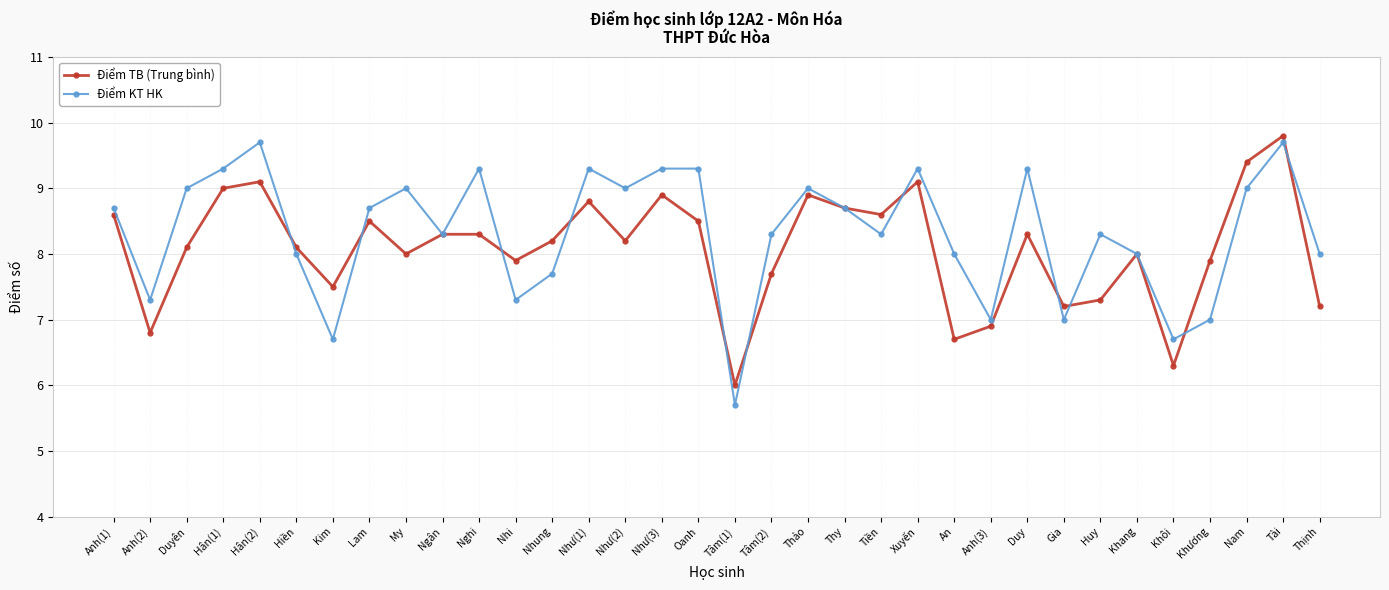

At which category does Điểm KT HK reach its first local peak?

Hân(2)